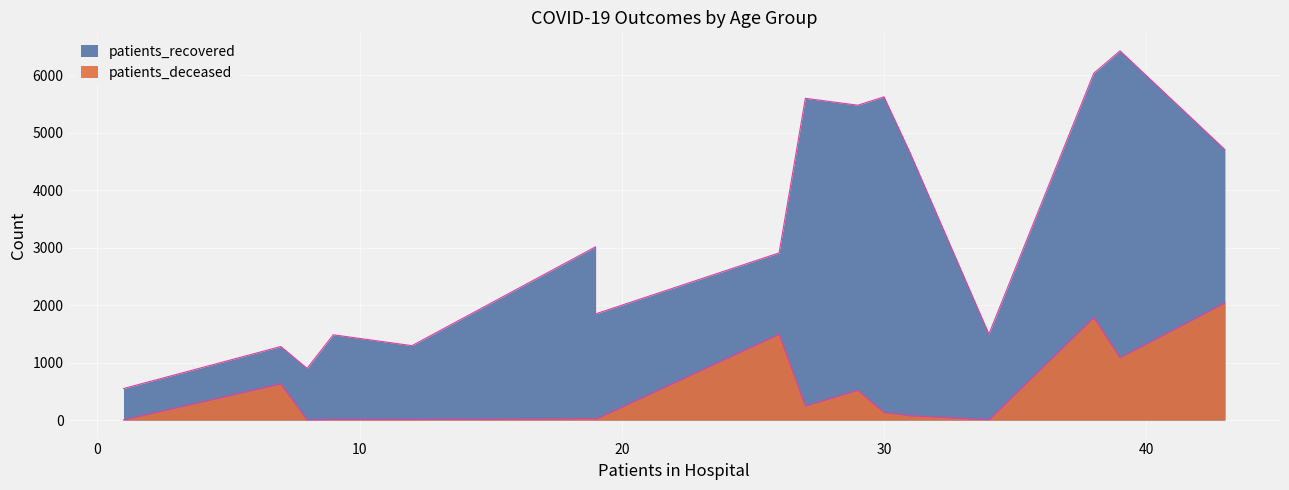

What are all the series names shown in the legend?

patients_recovered, patients_deceased